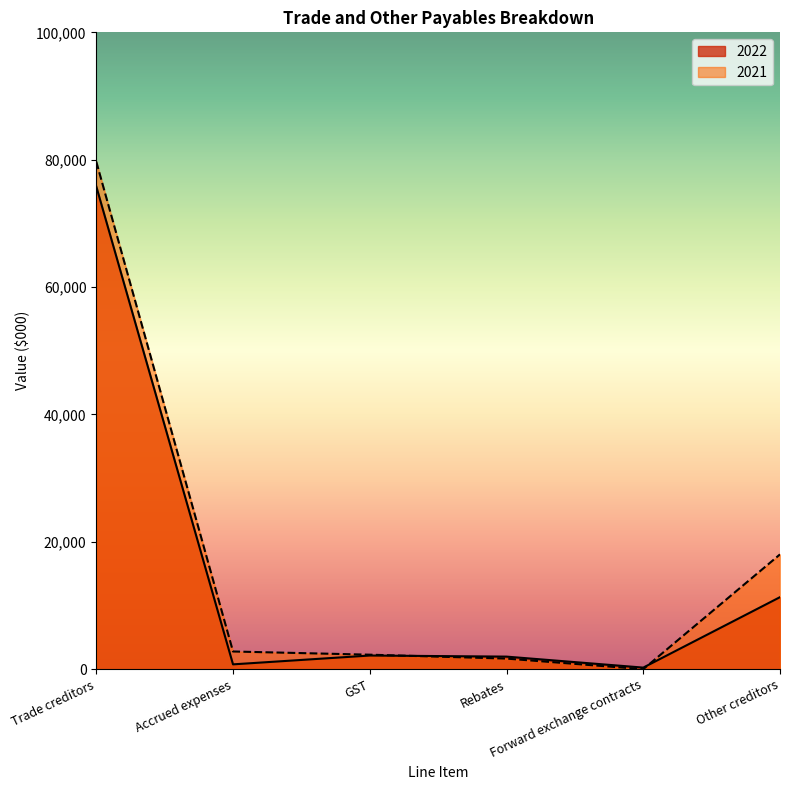

How many series are shown in this chart?

2